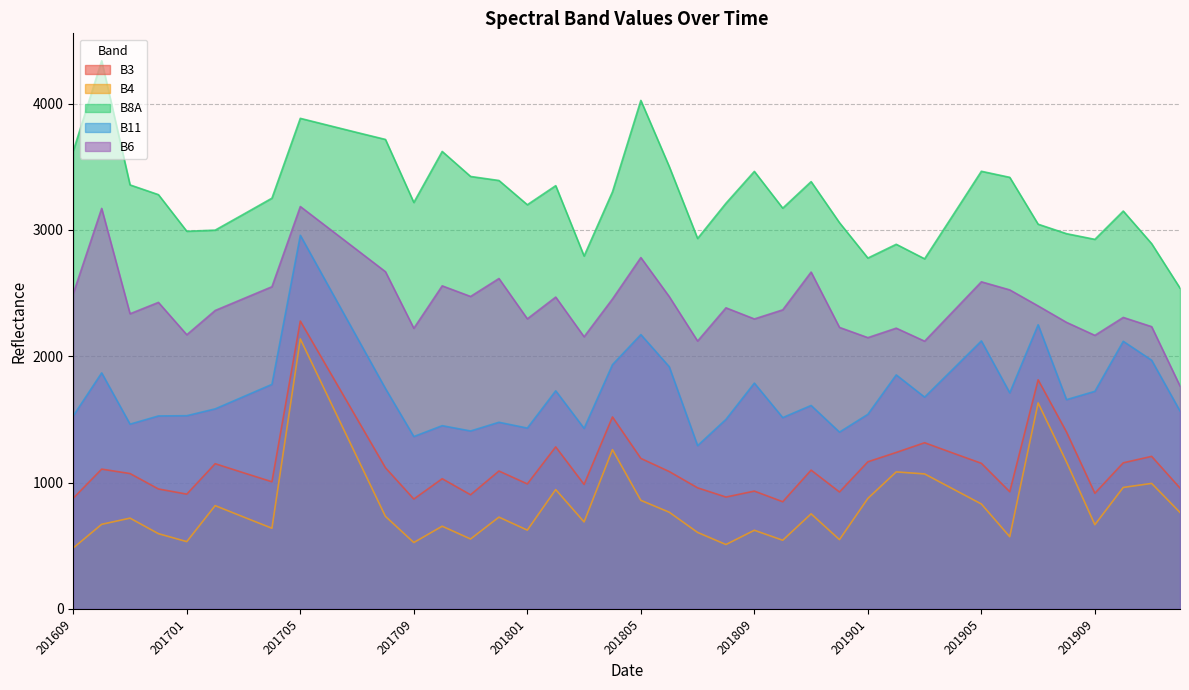

How many data points in B11 are above 1680?

19